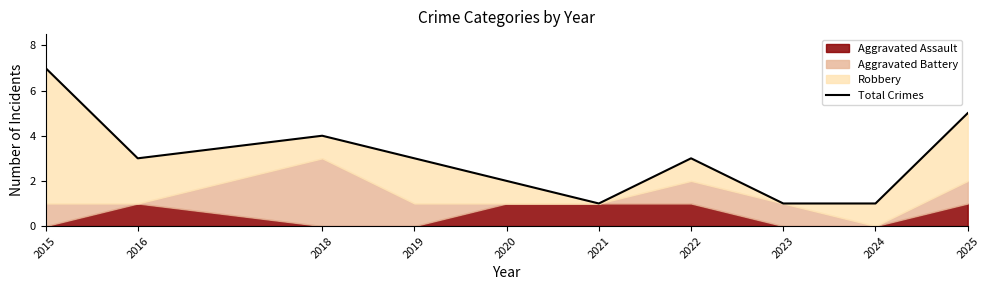

True or false: the data shows 2 at 2016.

False